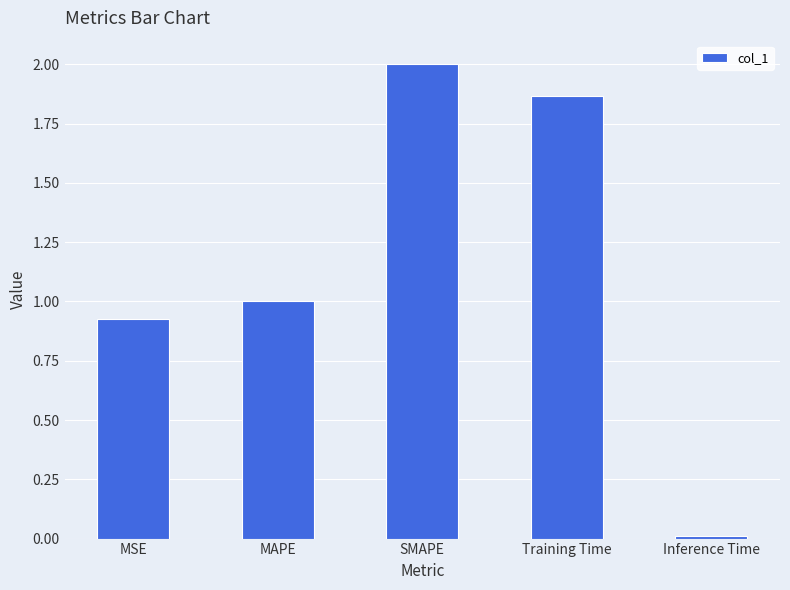

What is the label of the 4th bar from the left?

Training Time